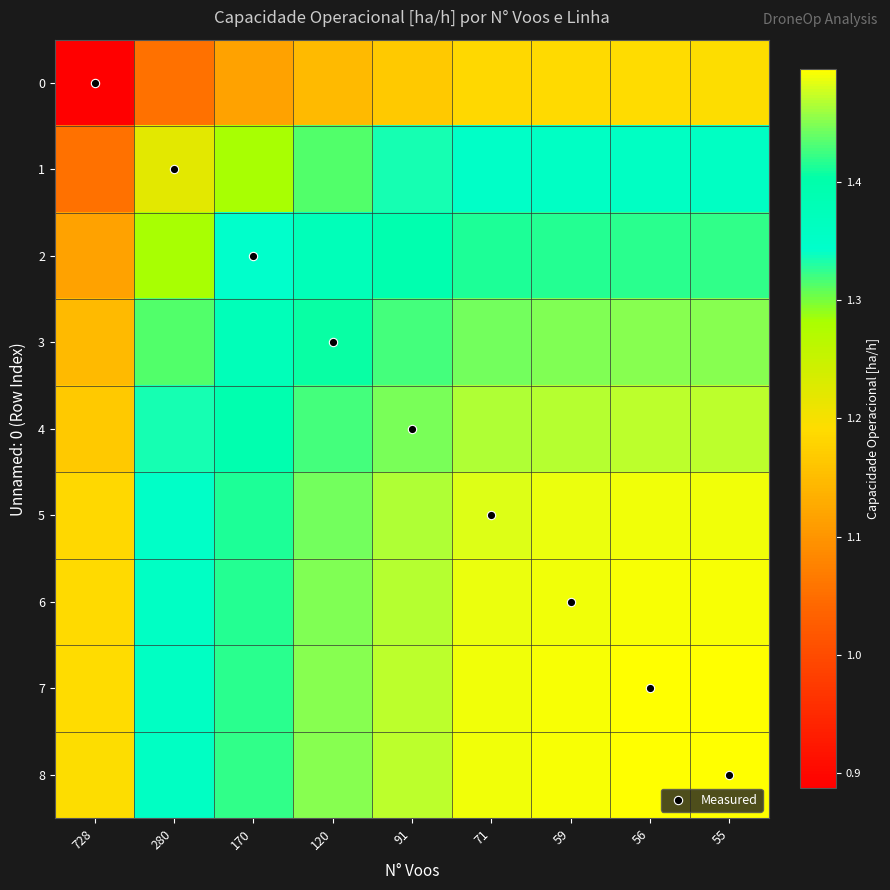

How many distinct data groups are displayed?

9